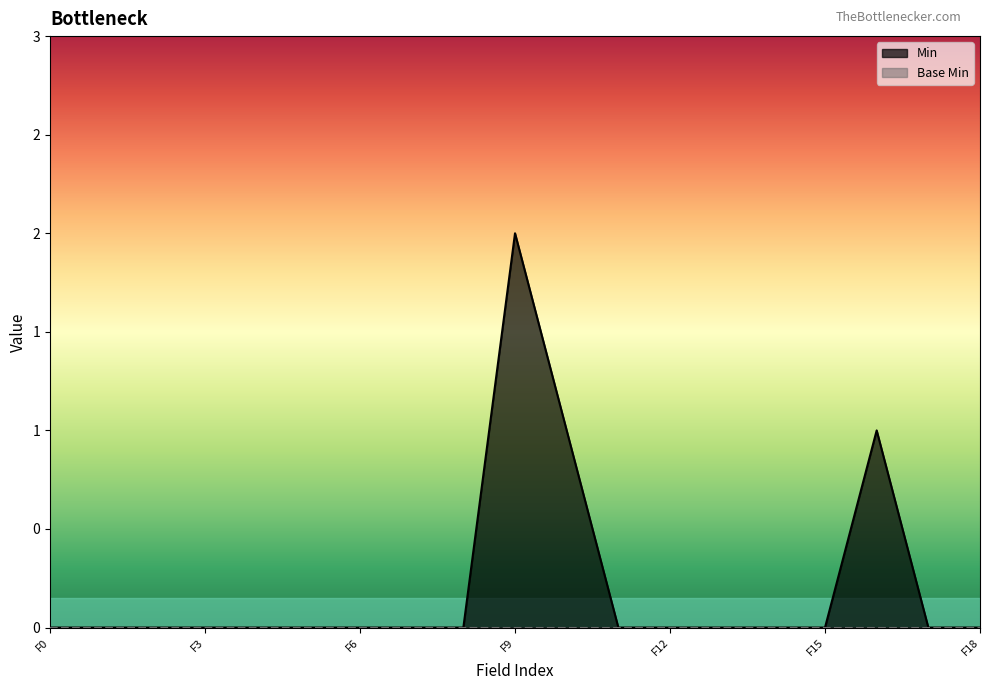

Reading left to right, extract all data points from this chart.

0	0	0	0	0	0	0	0	0	2	1	0	0	0	0	0	1	0	0